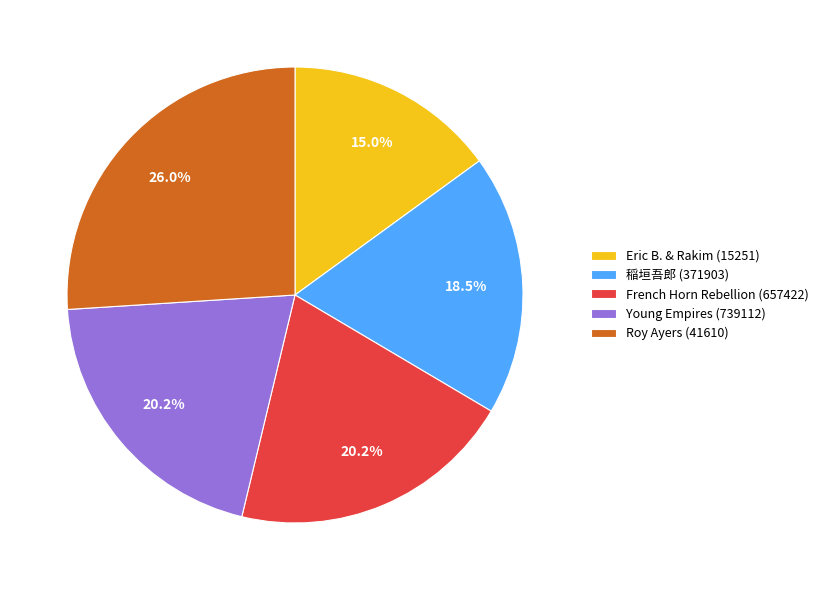

Is the sum of French Horn Rebellion (657422) and Young Empires (739112) greater than half?

No